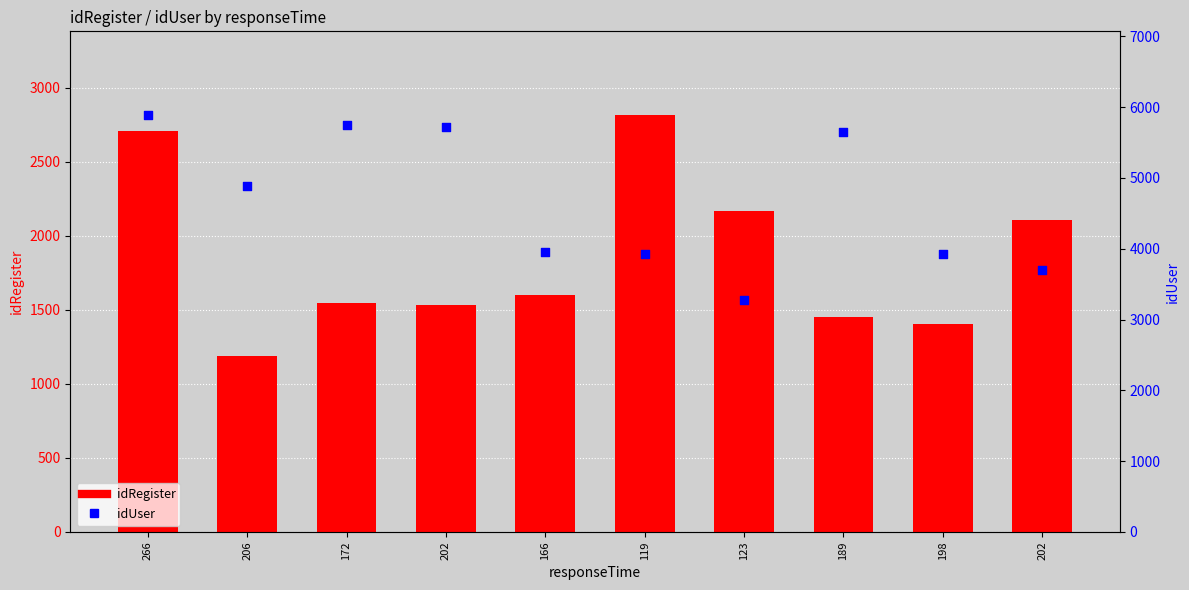

At which category is the sum across all series the highest?

266